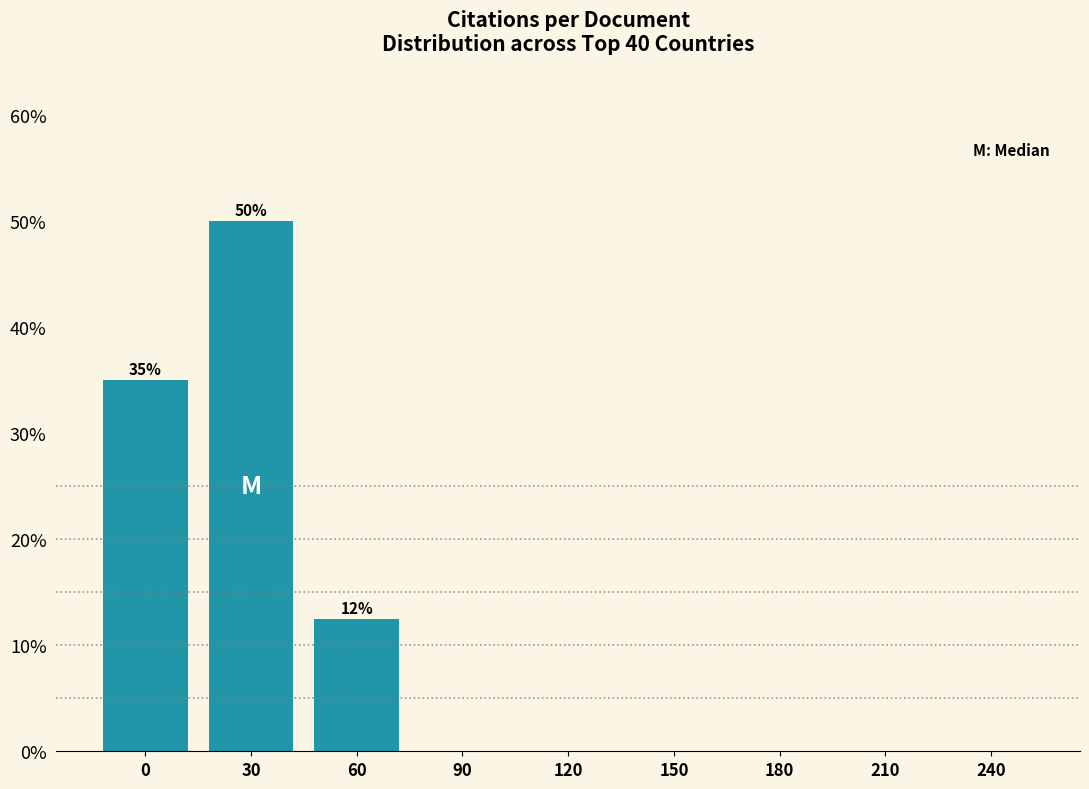

Reading left to right, transcribe all the data shown in this chart.

0=35.0	30=50.0	60=12.5	90=0.0	120=0.0	150=0.0	180=0.0	210=0.0	240=0.0